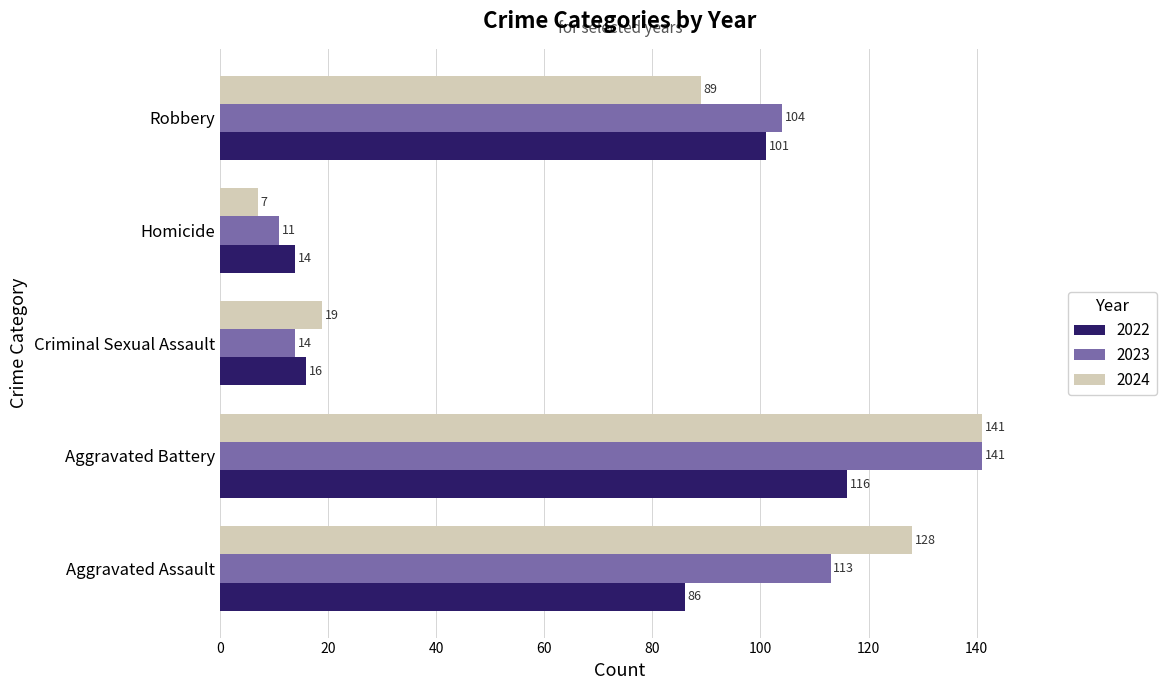

What is the average value of the 2024 series?

77